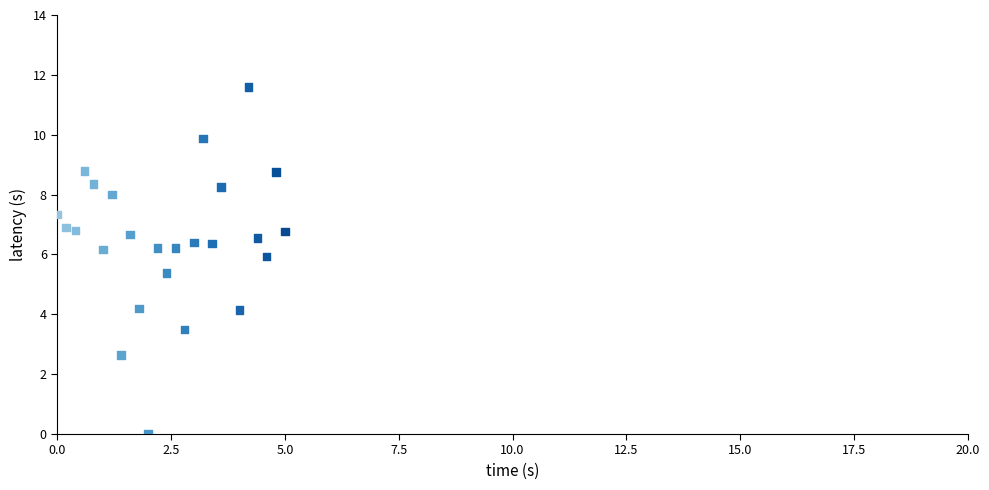

What is the range of X values (max minus min)?

5.0